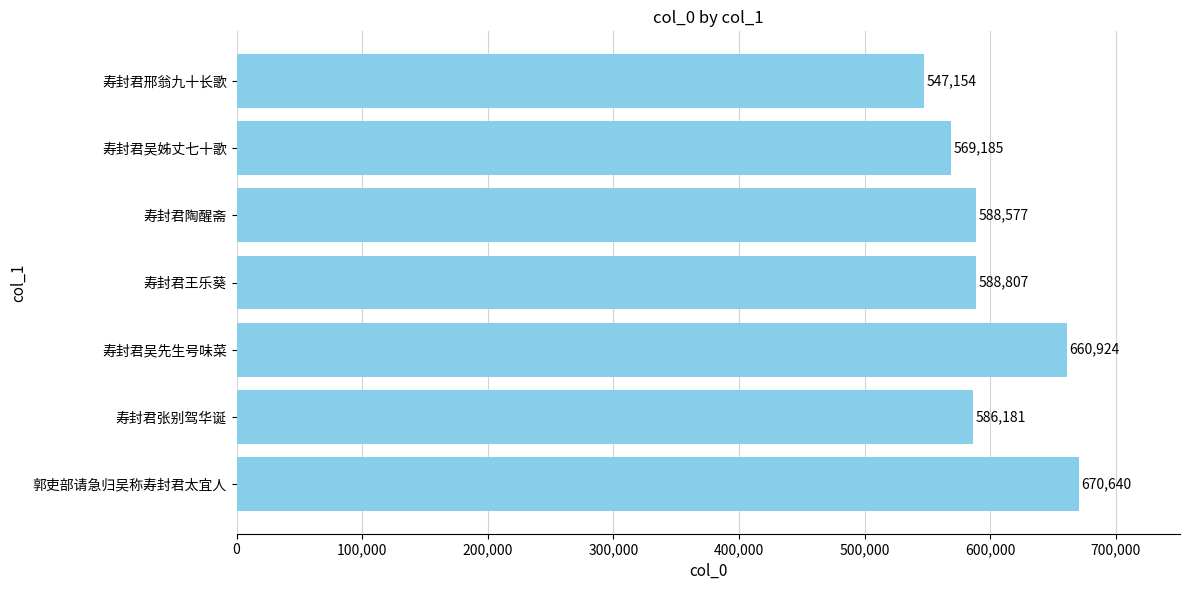

Between 寿封君吴姊丈七十歌 and 寿封君王乐葵, which is larger?

寿封君王乐葵